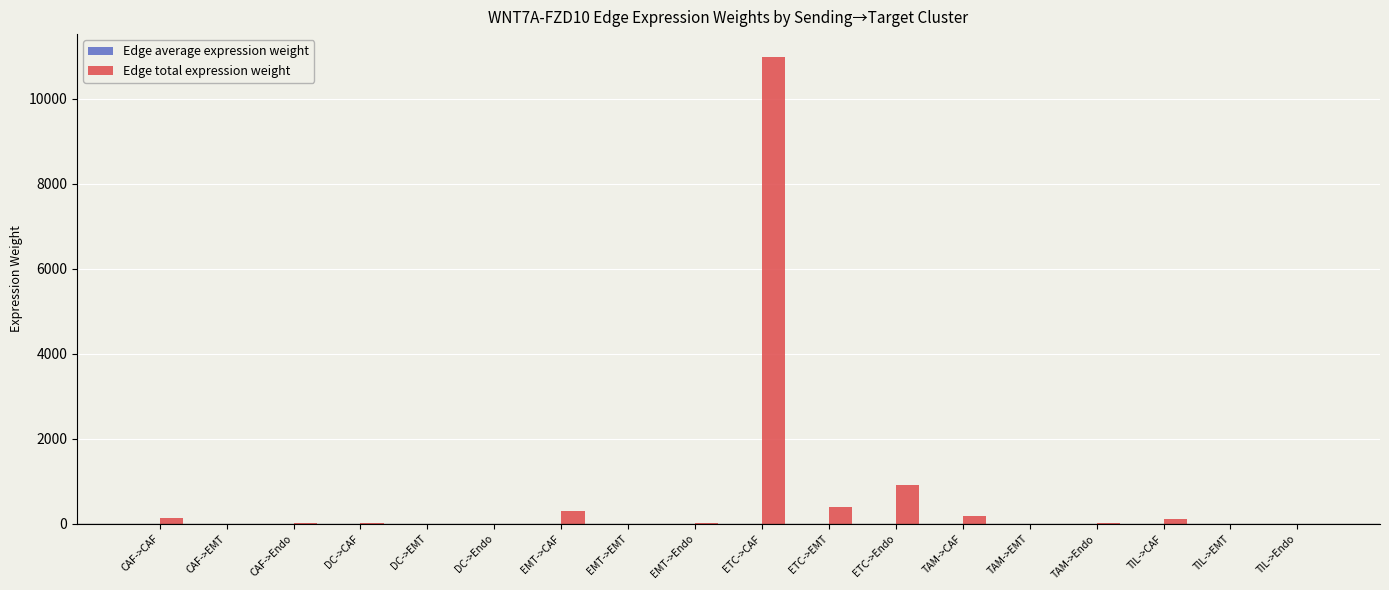

Which series changed the most between ETC->CAF and TAM->Endo?

Edge total expression weight